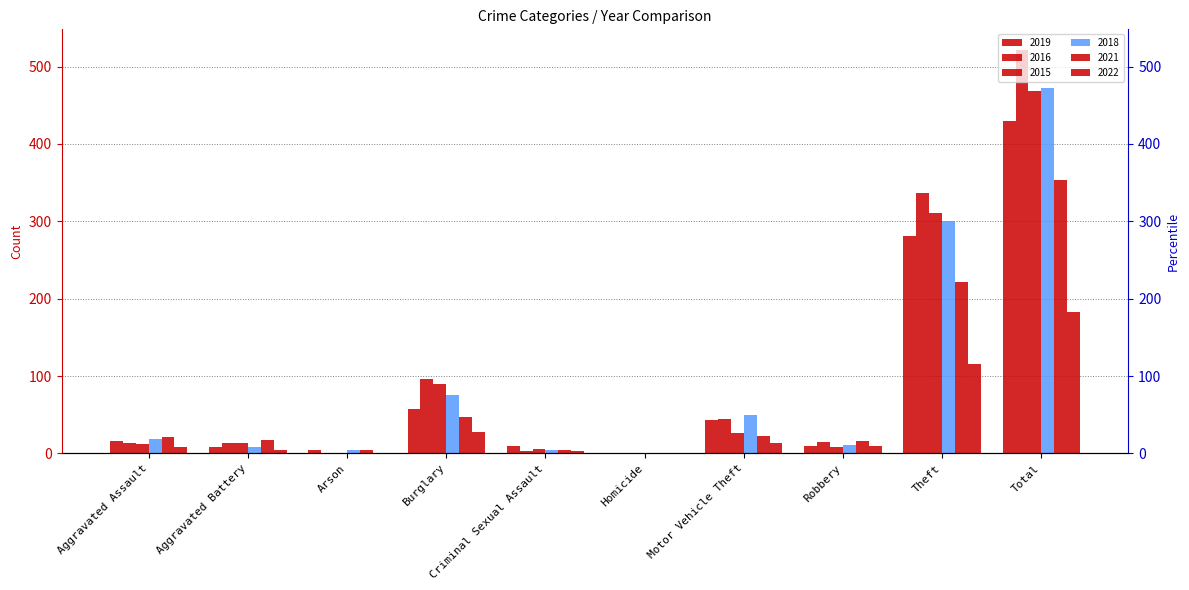

At which label does 2015 reach its minimum?

Homicide